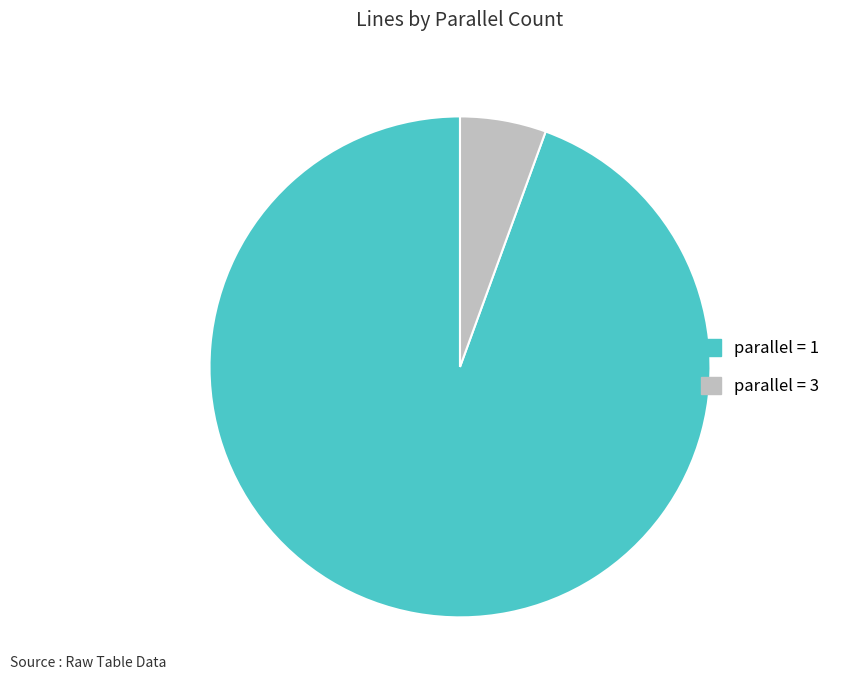

Does any single category account for the majority?

Yes